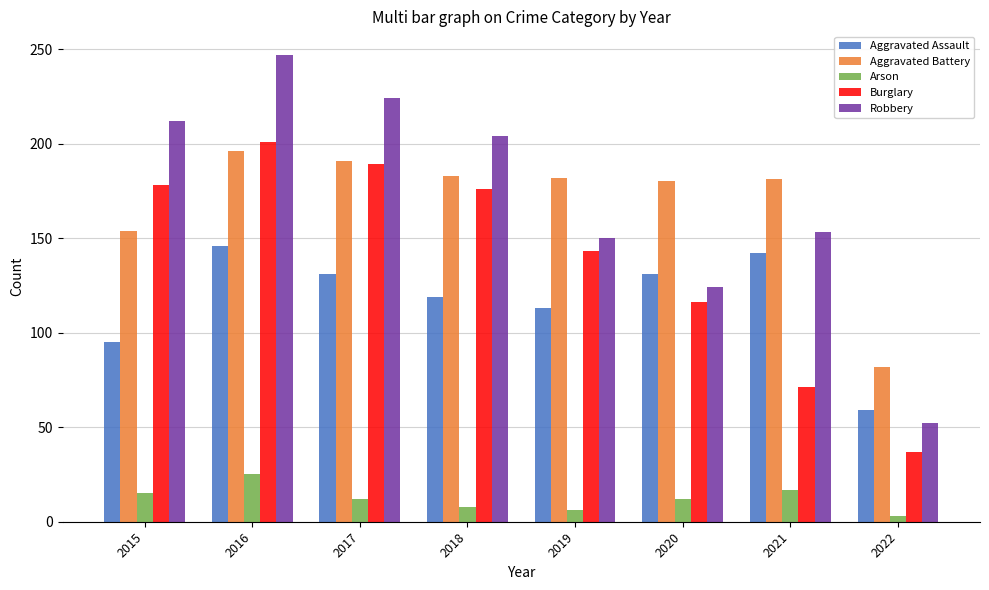

What is the sum of all Aggravated Assault values?

936